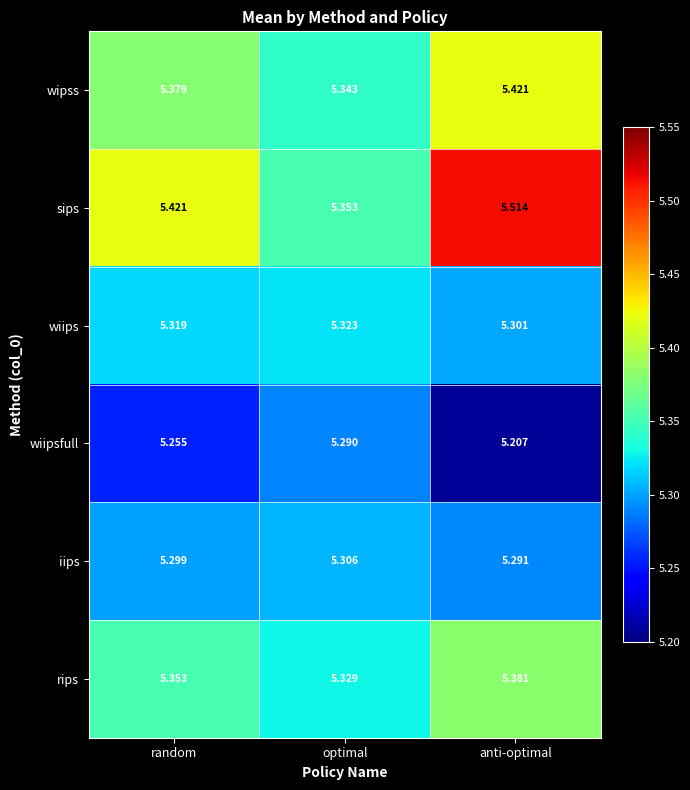

What is the spread (max minus min) of values at optimal?

0.1